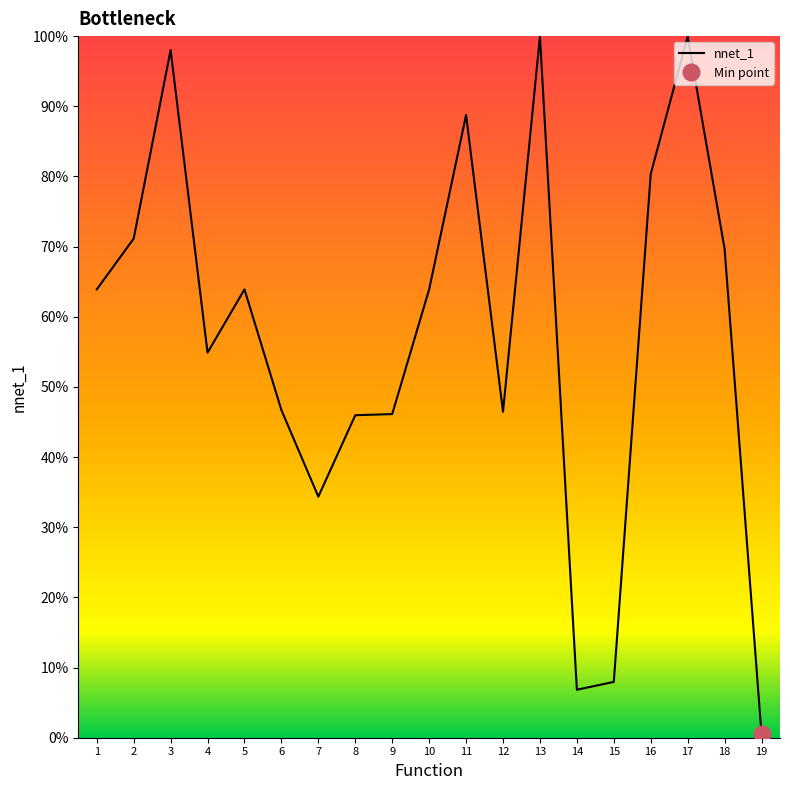

The chart shows a value of 0.5 at 4. True or false?

True